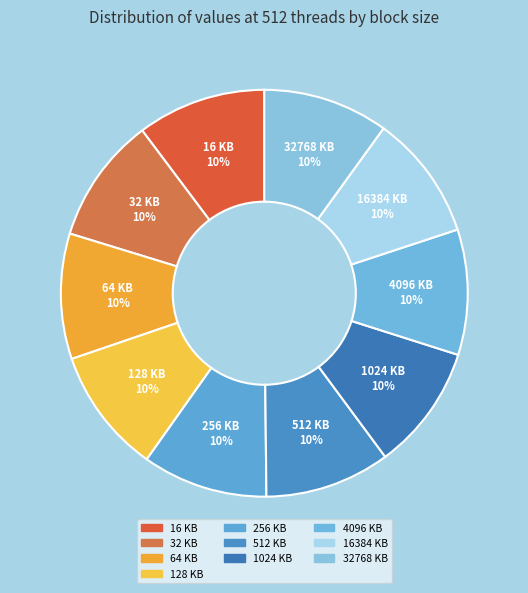

Does 64 KB account for over 50% of the chart?

No